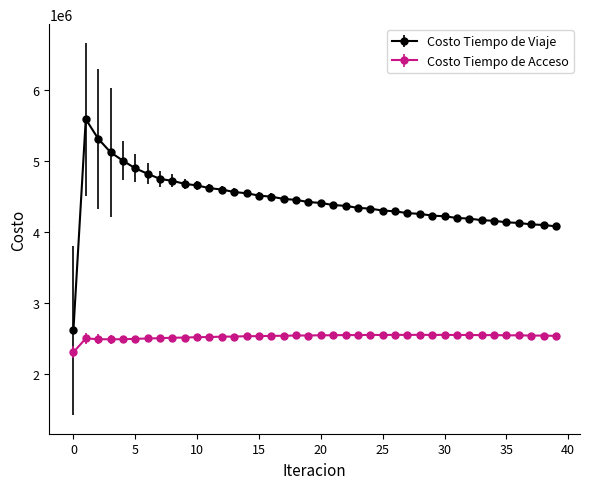

Which series has the largest range (max minus min)?

Costo Tiempo de Viaje